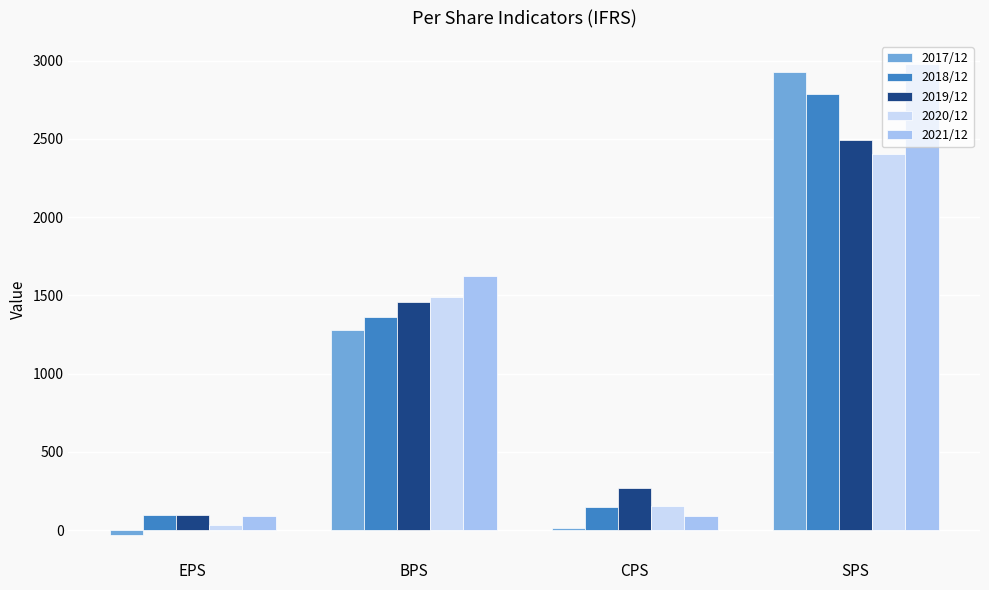

True or false: 2018/12 has a value of 151 at CPS.

True